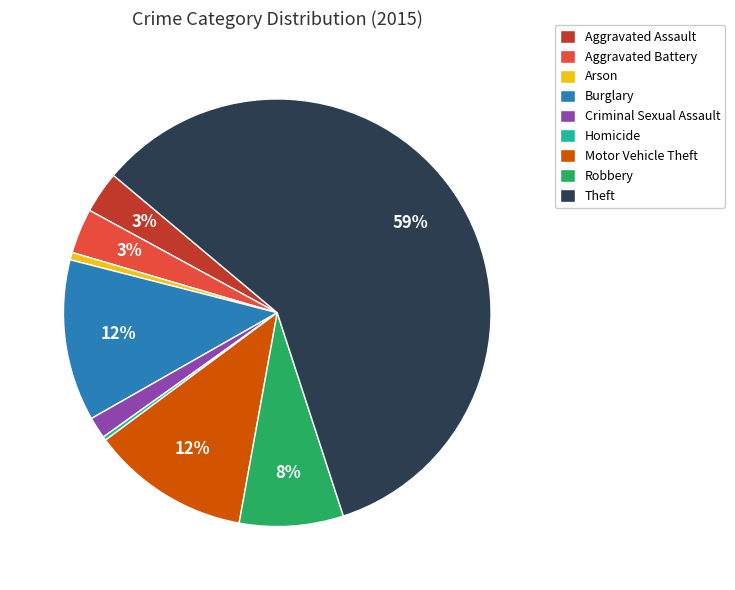

To the nearest percent, what is the difference between the Homicide and Theft slice percentages?

59%